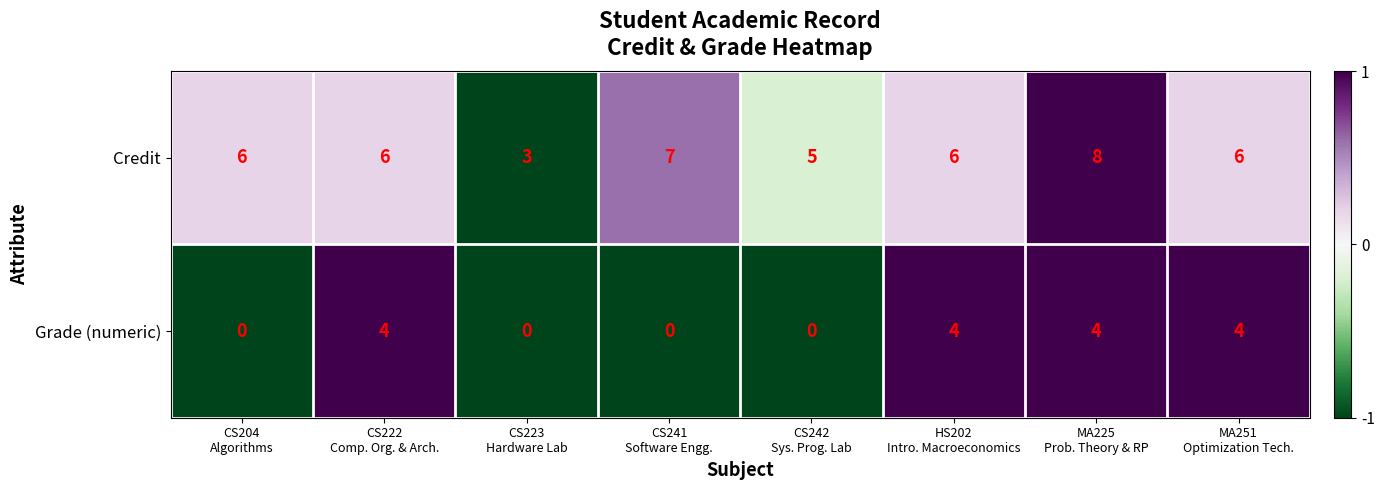

Reading left to right, extract all data points from this chart.

Credit: 6	6	3	7	5	6	8	6
Grade (numeric): 0	4	0	0	0	4	4	4